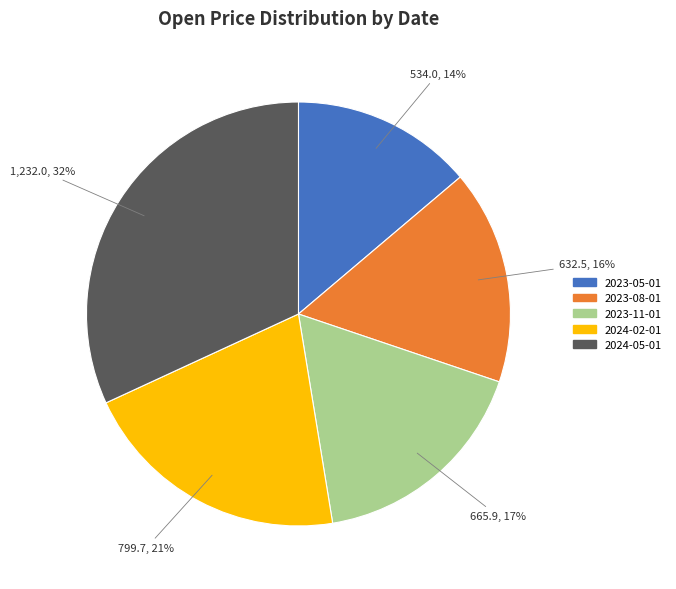

To the nearest percent, what is the difference between the largest and smallest slice percentages?

18%